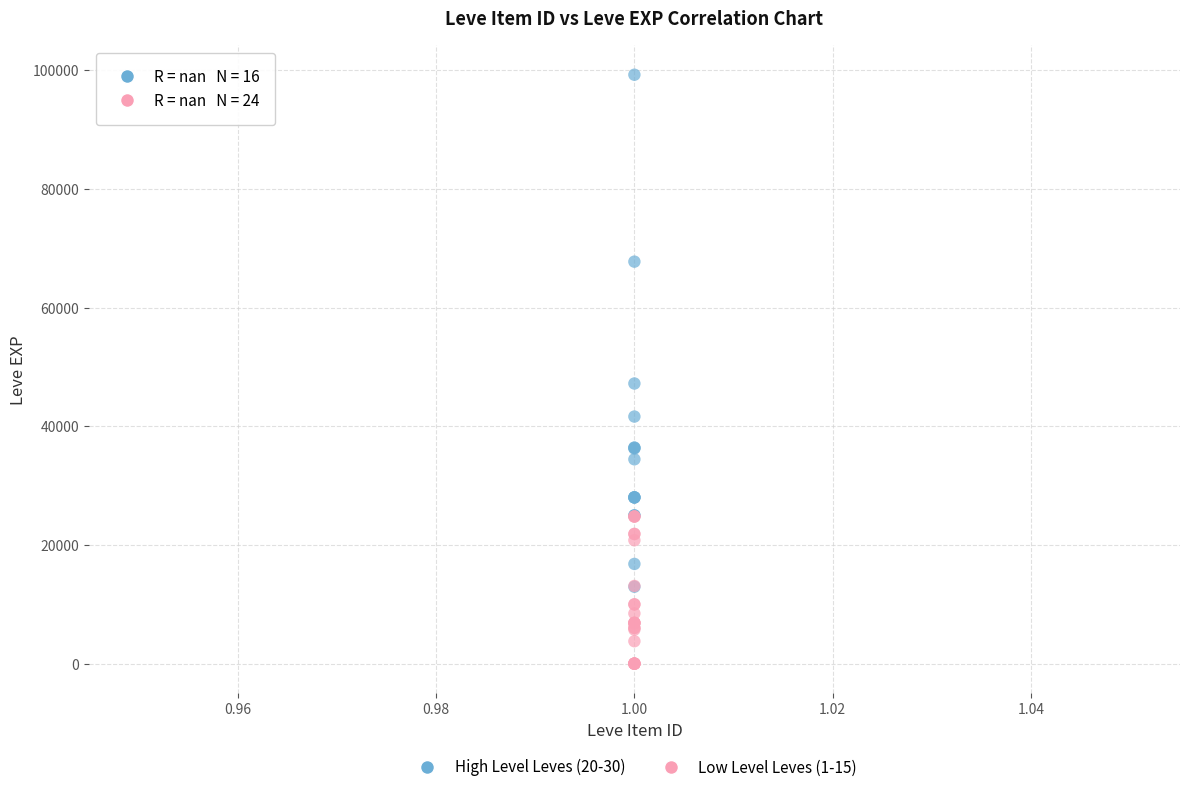

Which series has the widest spread of Y values?

High Level Leves (20-30)